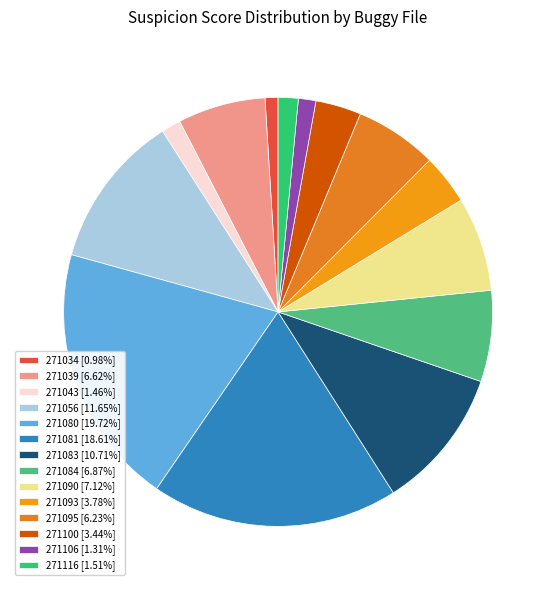

How many slices are in this pie chart?

14